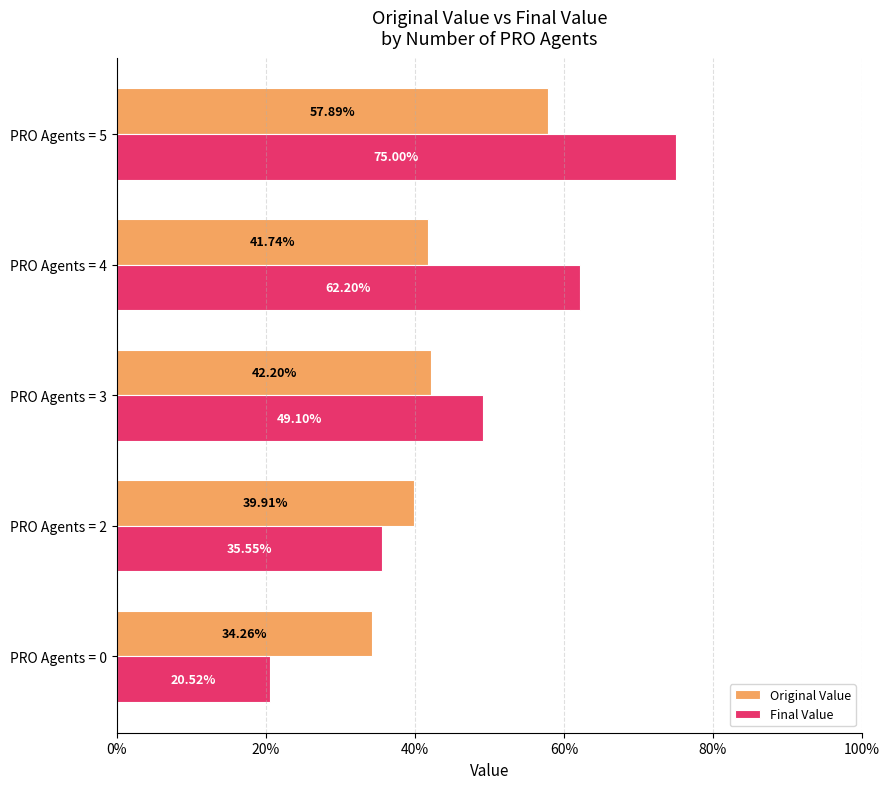

What are all the series names shown in the legend?

Original Value, Final Value